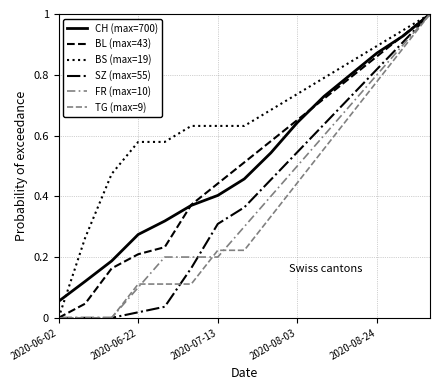

How many lines are shown in the chart?

6